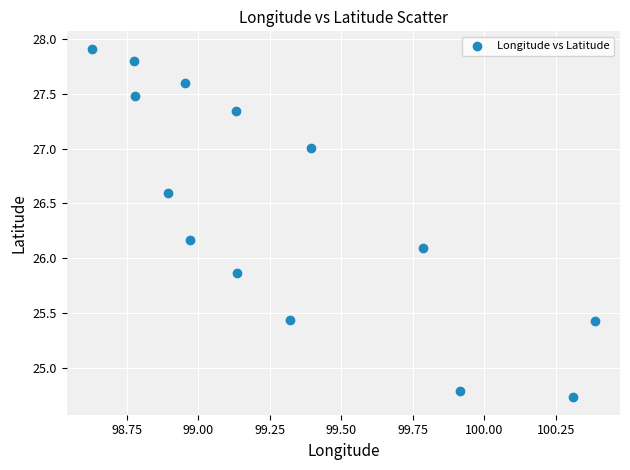

What Y value in the scatter plot is closest to 26?

26.1